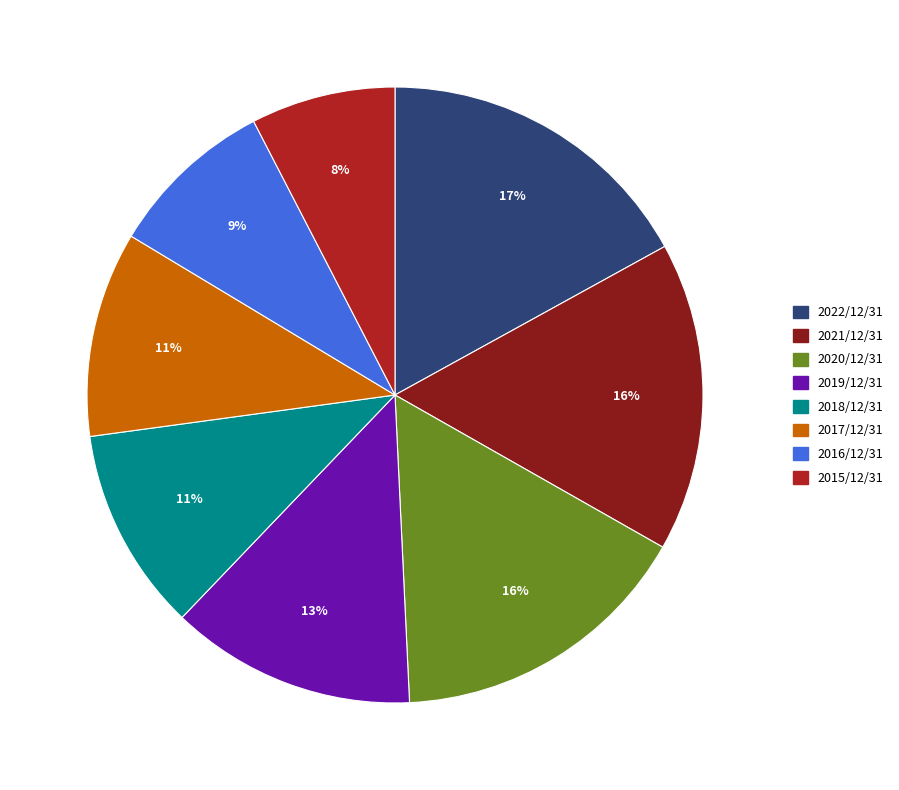

Between 2022/12/31 and 2018/12/31, which is larger?

2022/12/31